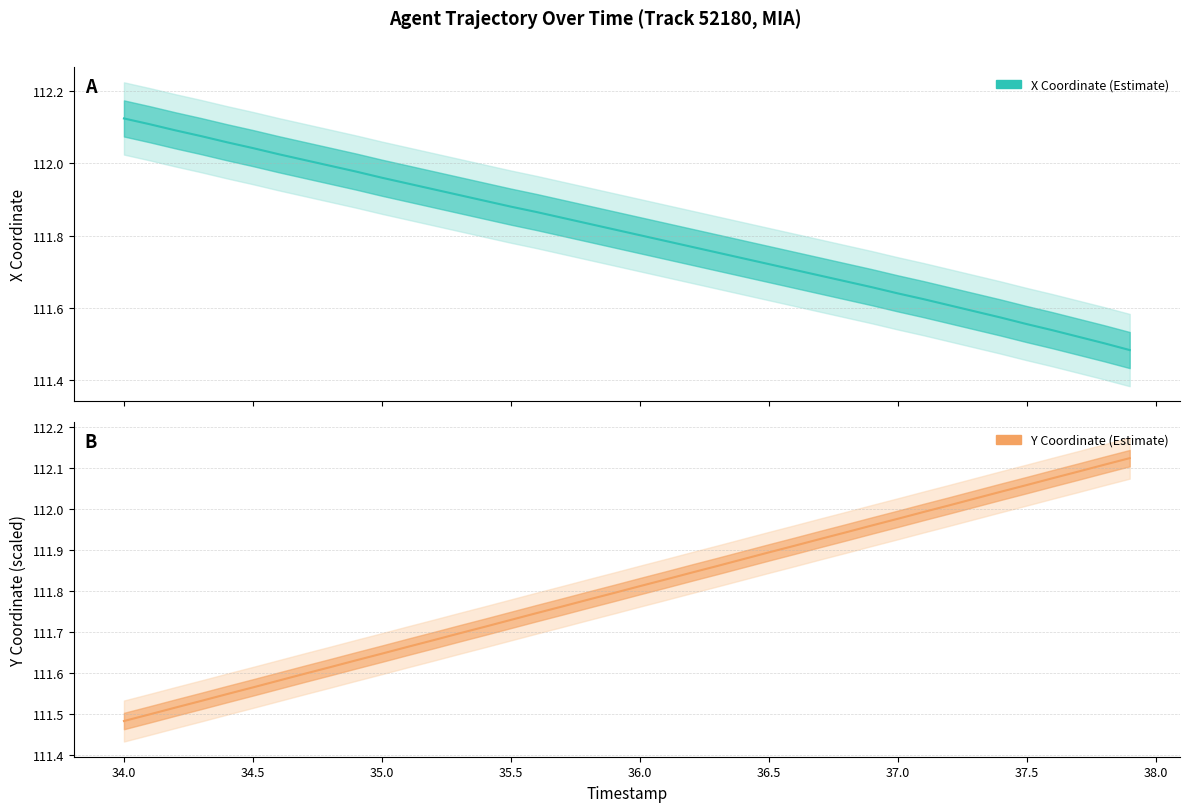

How many intersections are there between Y Coordinate and X Coordinate?

1